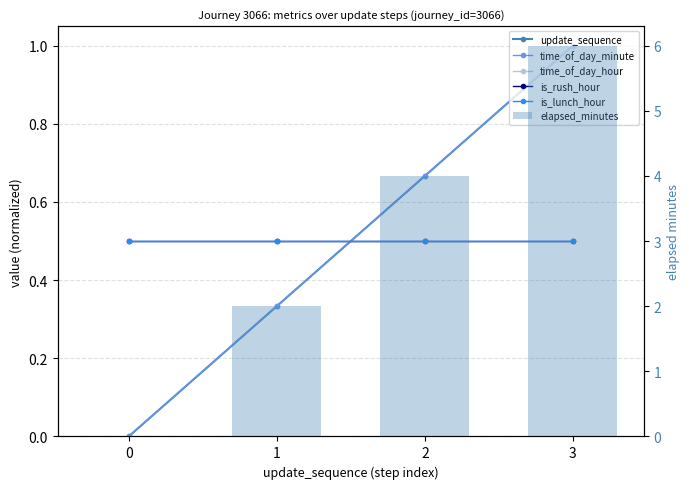

List the labels in order of time_of_day_hour value, smallest first.

0, 1, 2, 3